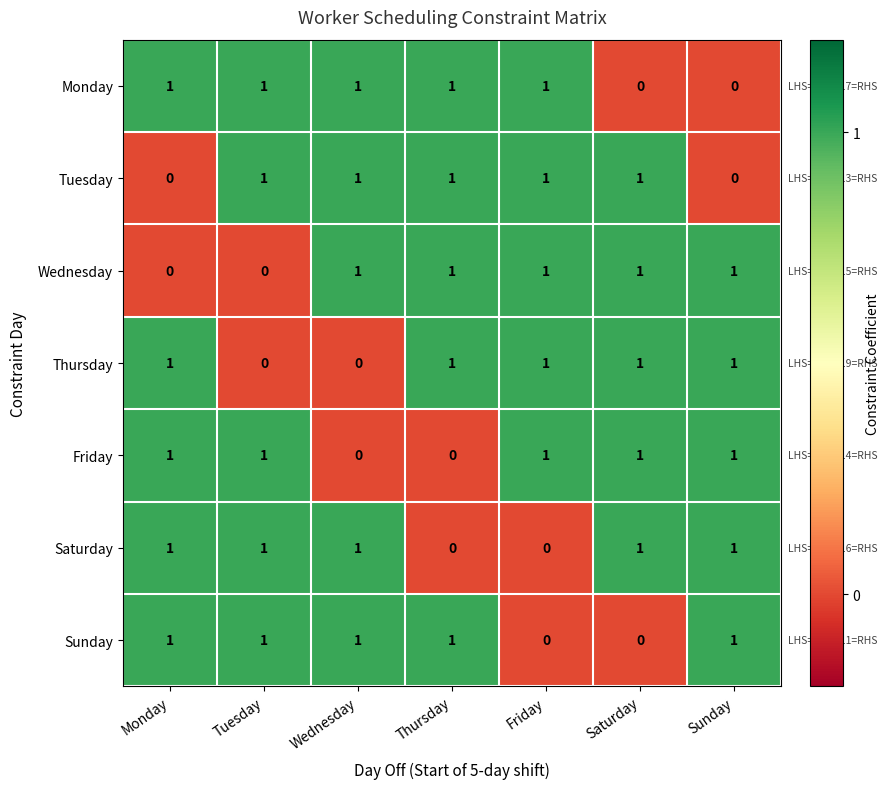

How many Monday values are between 0 and 1?

7